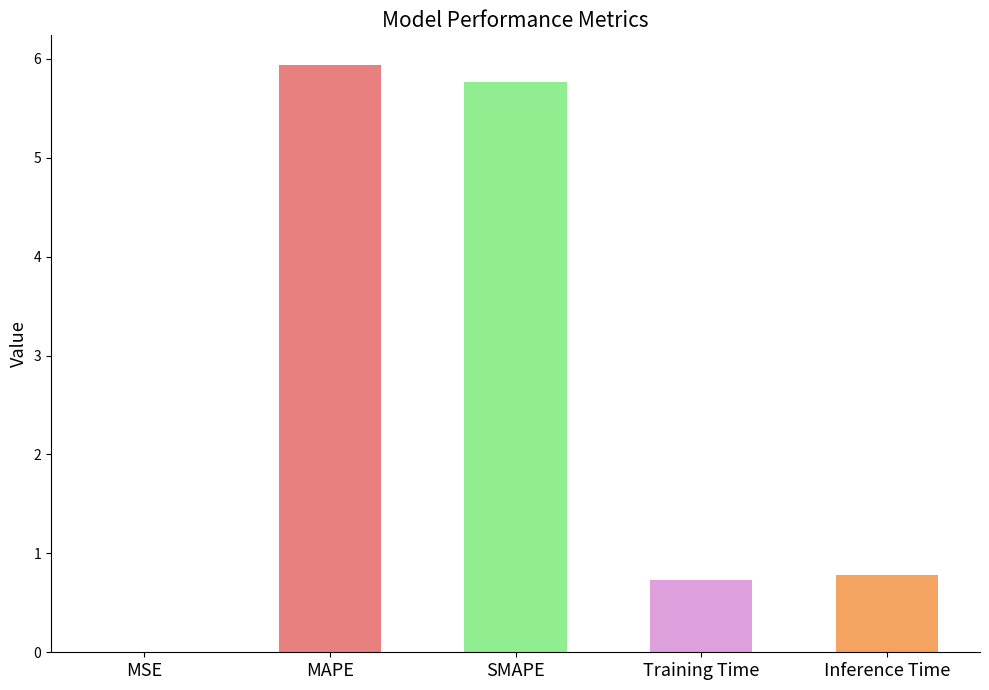

Which category has the highest value across all series?

MAPE